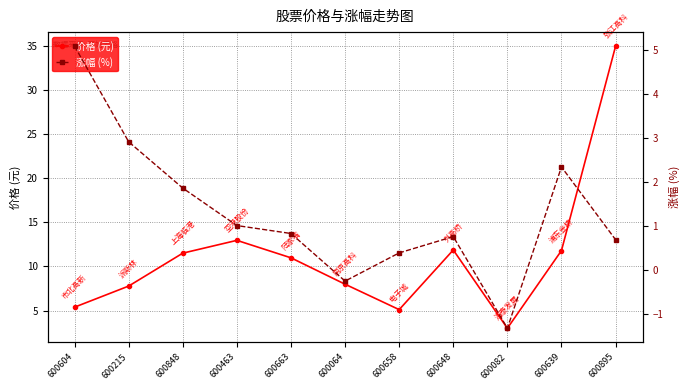

Reading right to left, transcribe all the data shown in this chart.

价格: 600895=35.0	600639=11.8	600082=3.0	600648=11.9	600658=5.1	600064=8.0	600663=11.0	600463=12.9	600848=11.5	600215=7.8	600604=5.4
涨幅%: 600895=0.7	600639=2.3	600082=-1.3	600648=0.8	600658=0.4	600064=-0.2	600663=0.8	600463=1.0	600848=1.9	600215=2.9	600604=5.1